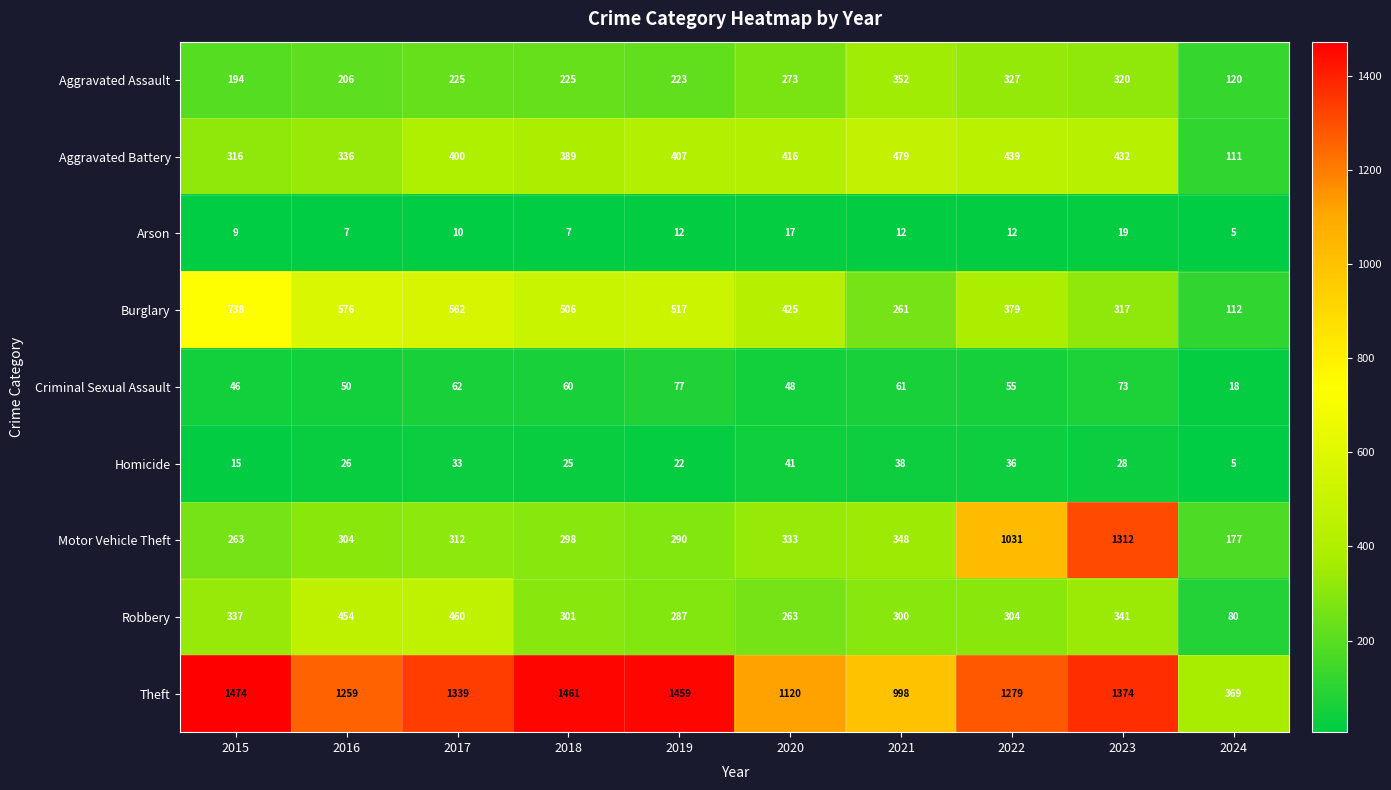

Which category has the highest value across all series?

2015